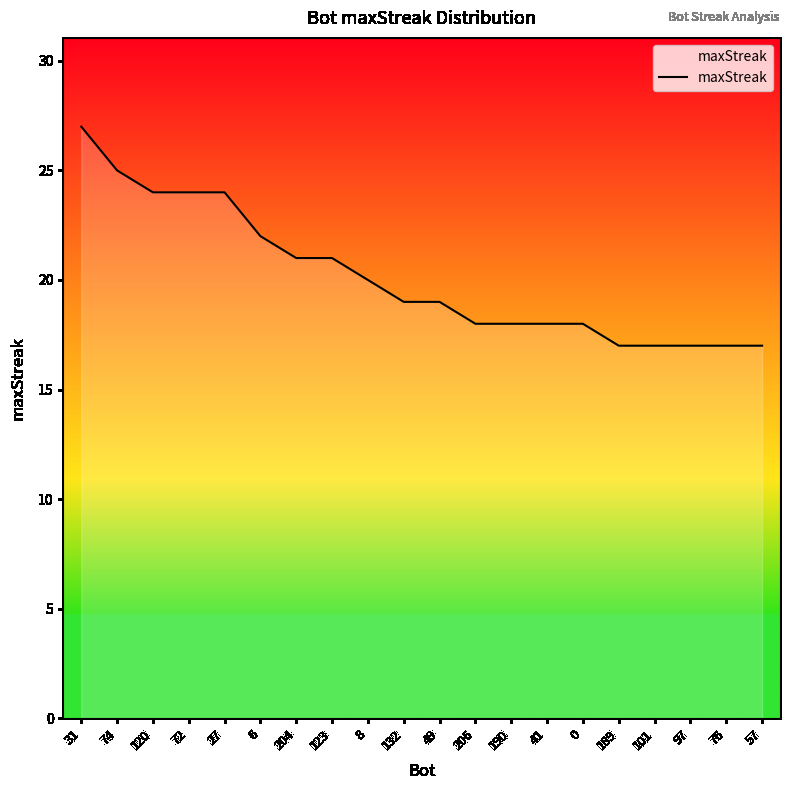

What is the change in value from 132 to 57?

-2